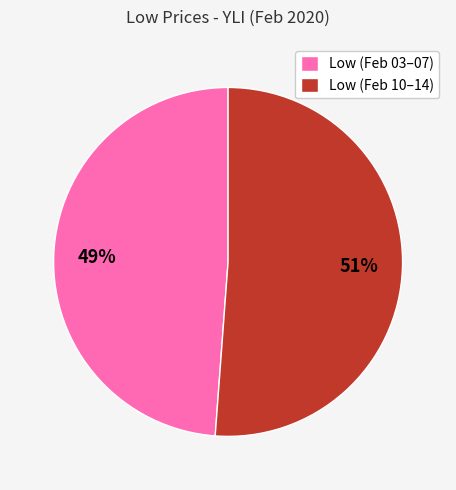

What is the ratio of the value at Low (Feb 10–14) to the value at Low (Feb 03–07)?

1.0